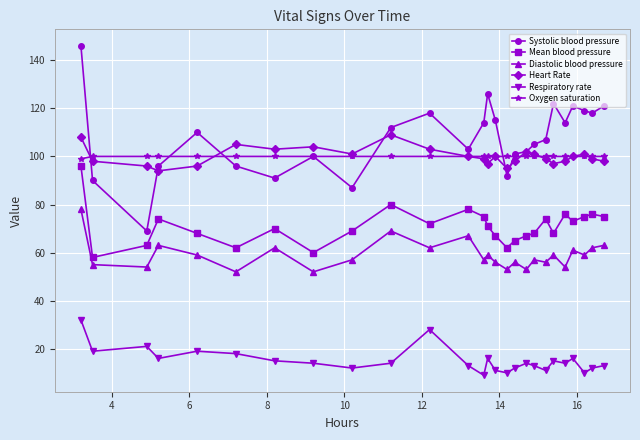

True or false: Respiratory rate has more than 0 points higher than both neighbors.

True